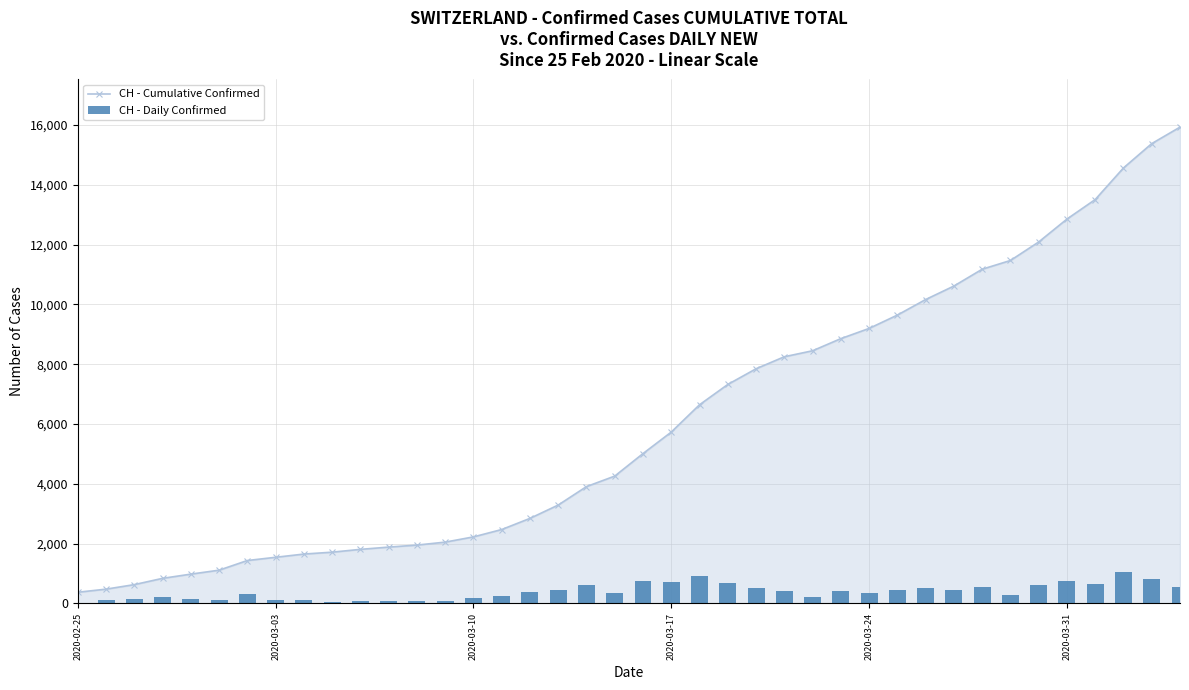

How many categories are shown in the chart?

40